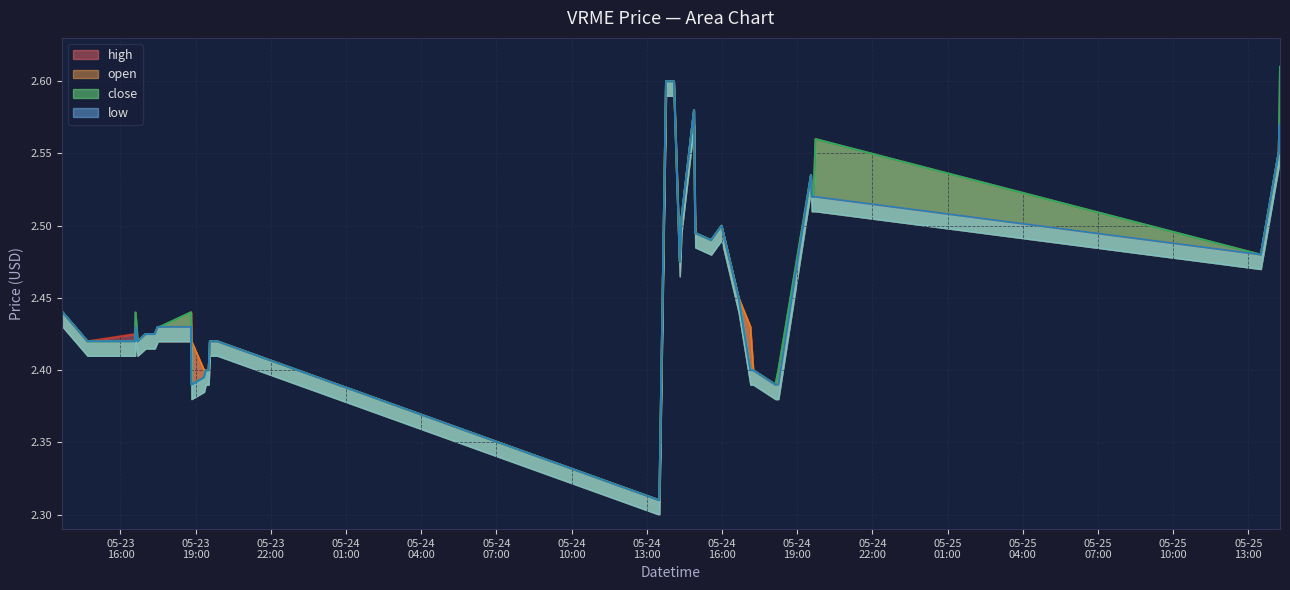

Which label corresponds to the largest value in the chart?

2022-05-25 14:16